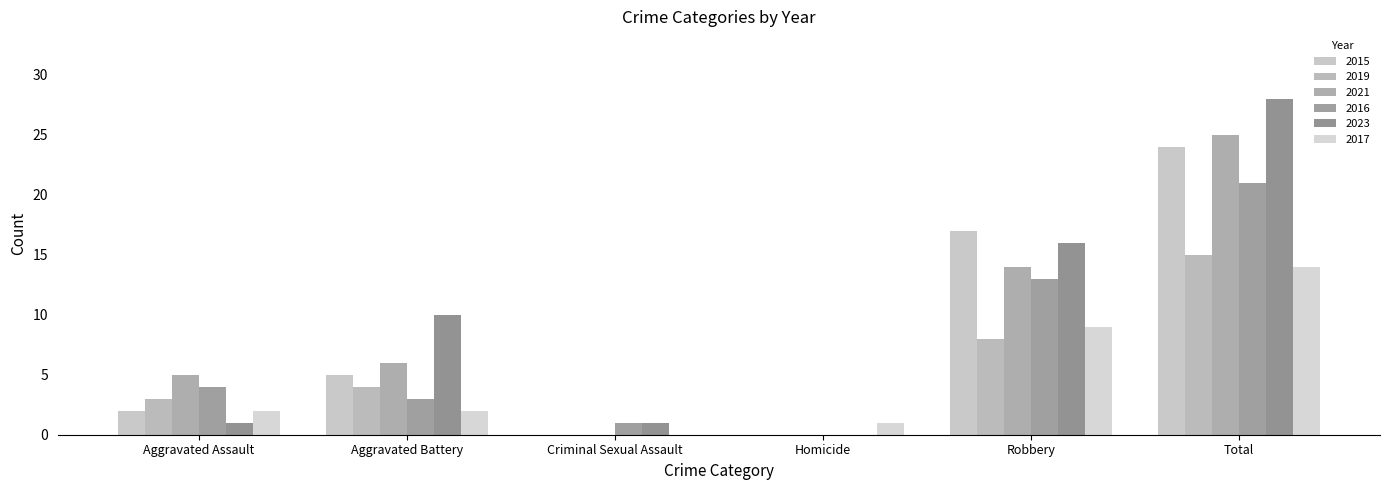

What are all the series names shown in the legend?

2015, 2019, 2021, 2016, 2023, 2017